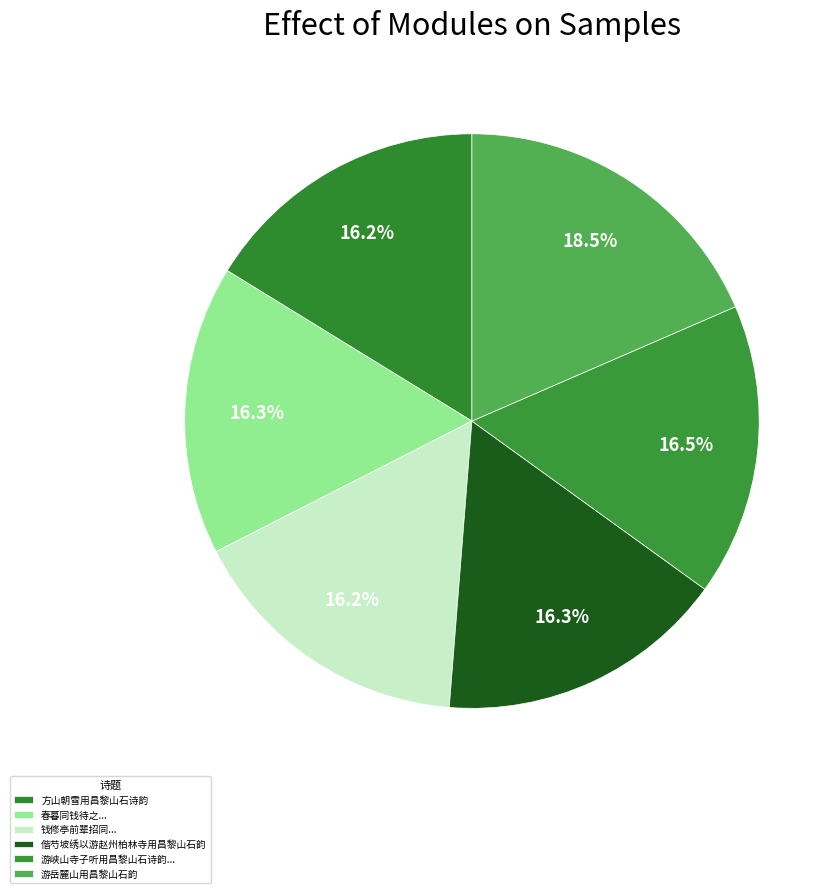

Which slice is the largest?

游岳麓山用昌黎山石韵